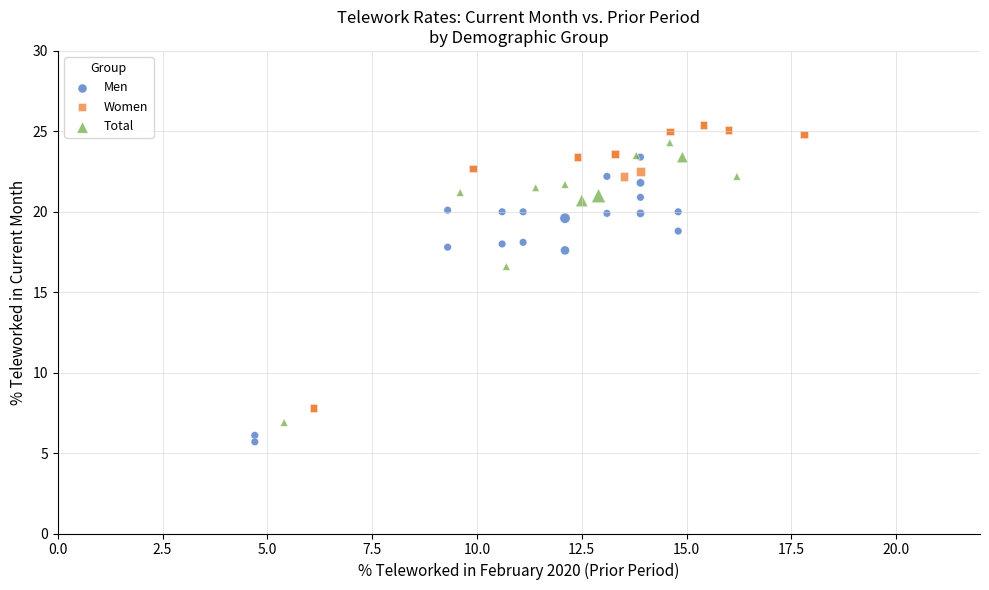

Which series contains the lowest Y value?

Men